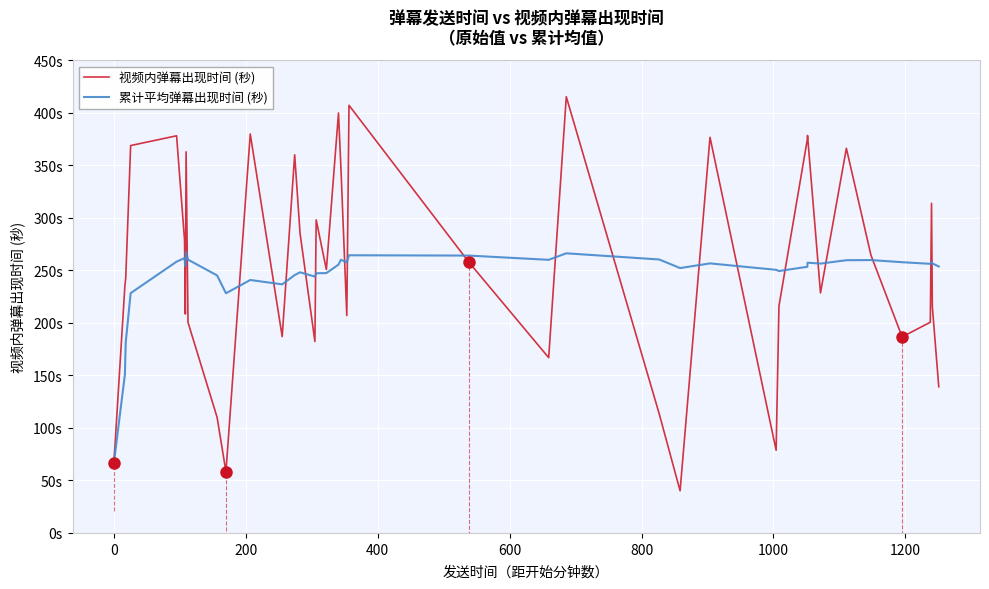

Reading right to left, transcribe all the data shown in this chart.

视频内弹幕出现时间 (秒): 139.3	215.6	313.9	200.7	186.7	264.5	366.3	228.6	378.5	375.0	216.1	78.7	376.8	40.1	113.2	415.4	166.9	257.9	407.3	207.0	348.8	400.0	250.8	298.2	182.3	285.7	360.1	187.0	380.0	58.2	110.2	200.5	362.9	208.5	278.8	378.3	369.0	242.7	235.6	66.4
累计平均弹幕出现时间 (秒): 253.8	256.8	257.8	256.3	257.9	259.9	259.8	256.5	257.4	253.5	249.4	250.6	256.7	252.3	260.4	266.3	260.1	264.2	264.5	257.7	260.2	255.5	247.5	247.3	244.1	248.3	245.6	236.8	240.9	228.3	245.3	260.3	267.8	254.2	261.8	258.4	228.4	181.6	151.0	66.4